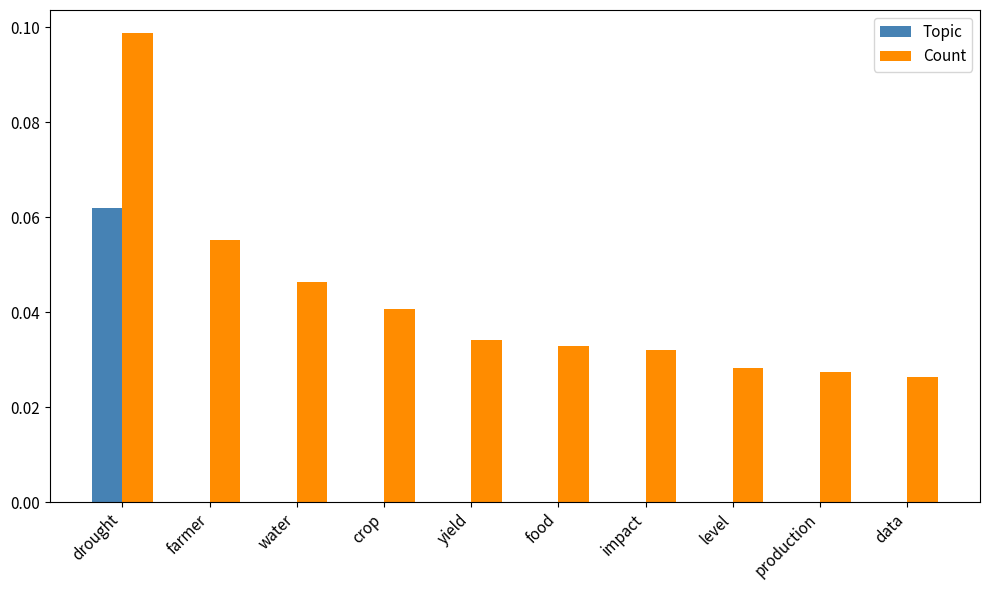

What are all the series names shown in the legend?

Topic, Count